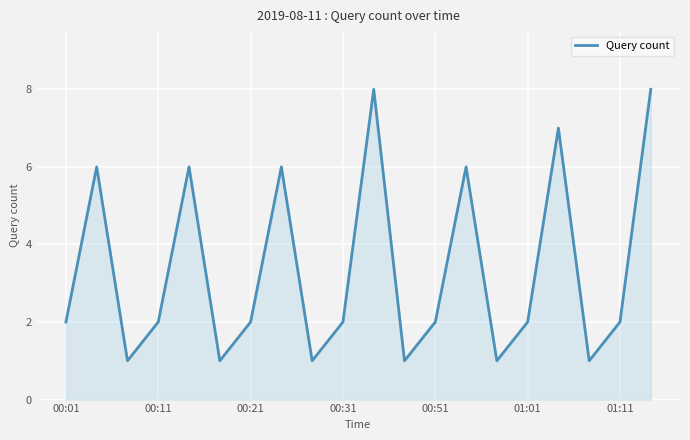

What is the difference between the maximum and minimum values?

7